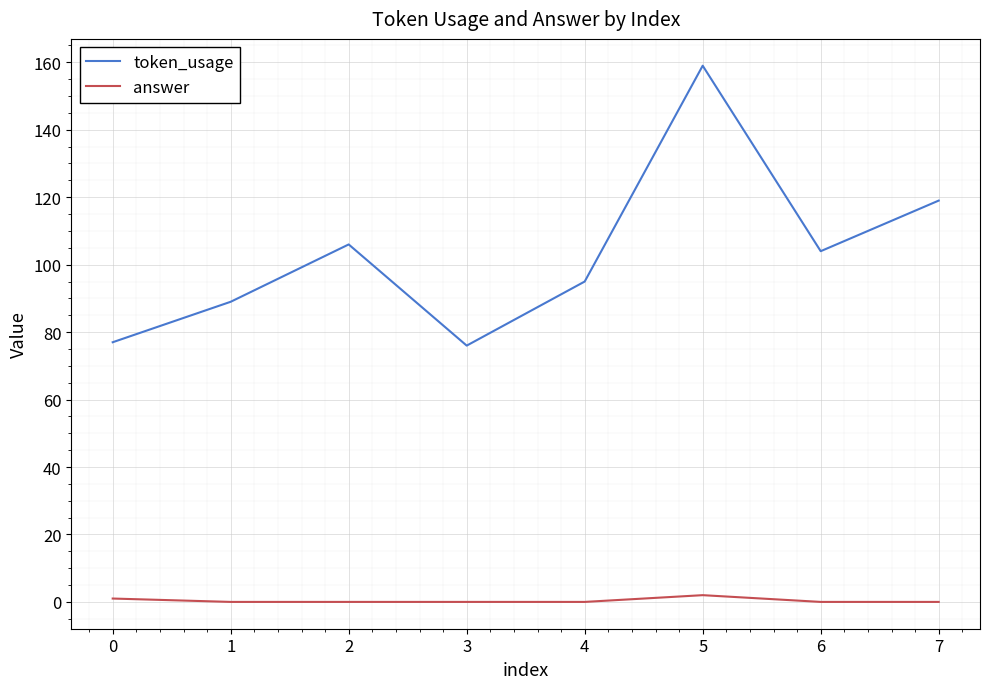

Reading right to left, what are all the values shown in this chart?

token_usage: 7=119	6=104	5=159	4=95	3=76	2=106	1=89	0=77
answer: 7=0	6=0	5=2	4=0	3=0	2=0	1=0	0=1